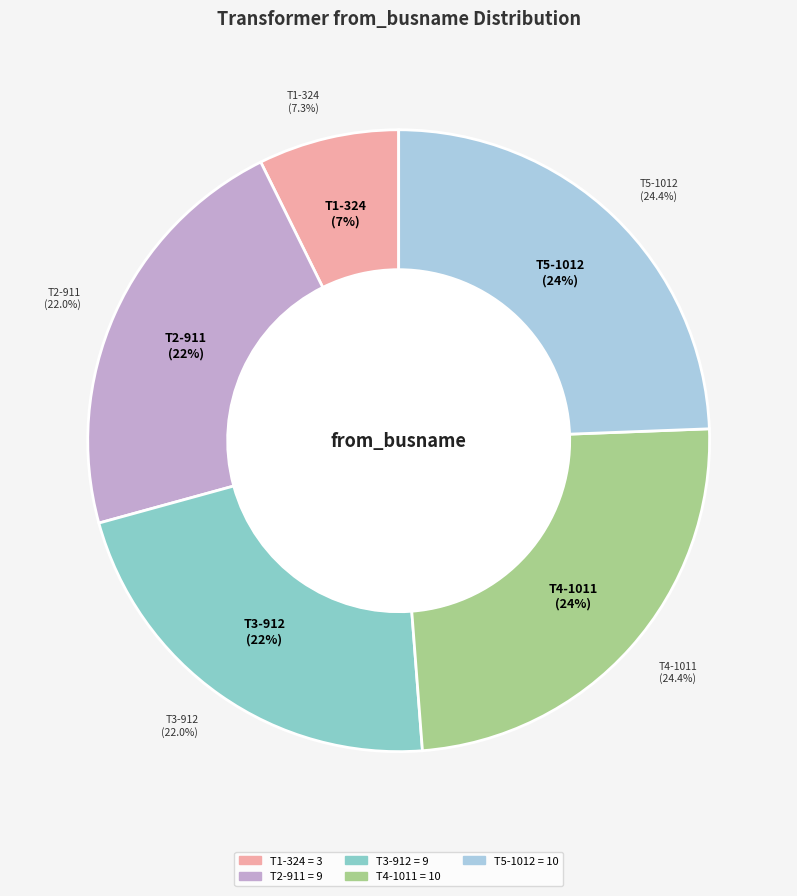

What is the total percentage of T3-912 and T5-1012?

46.3%